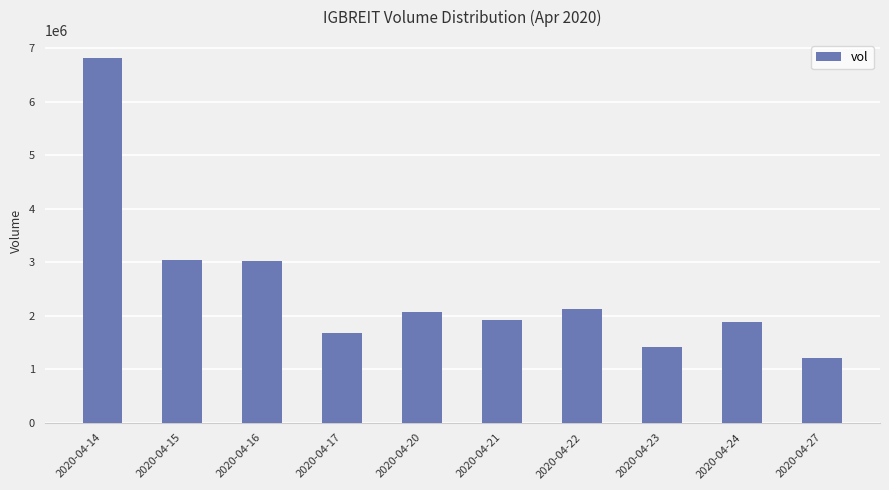

What is the sum of all values?

25186600